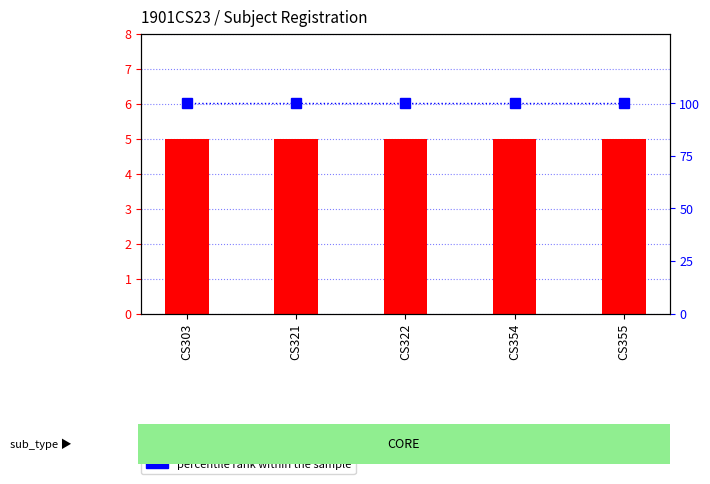

What is the average value of the percentile rank within the sample series?

100